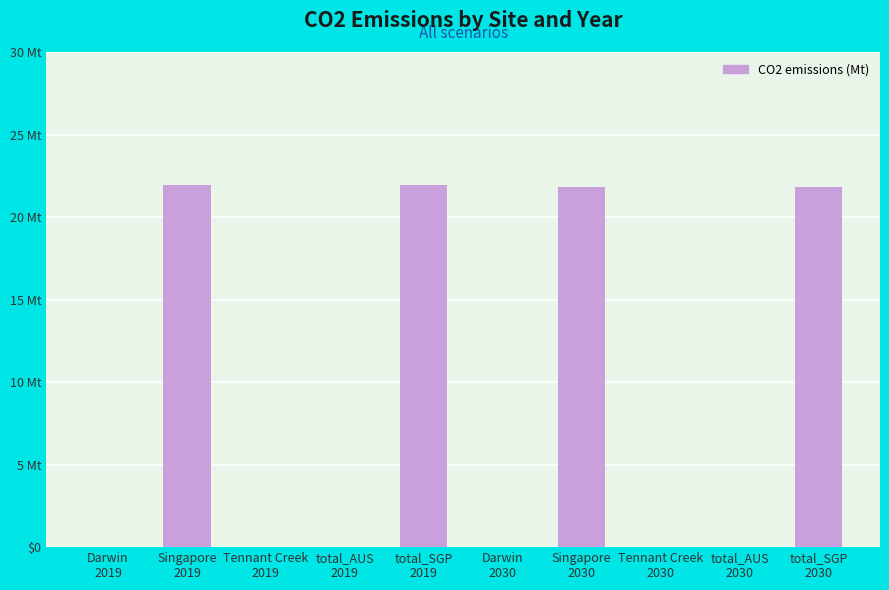

Does the chart contain stacked bars?

No